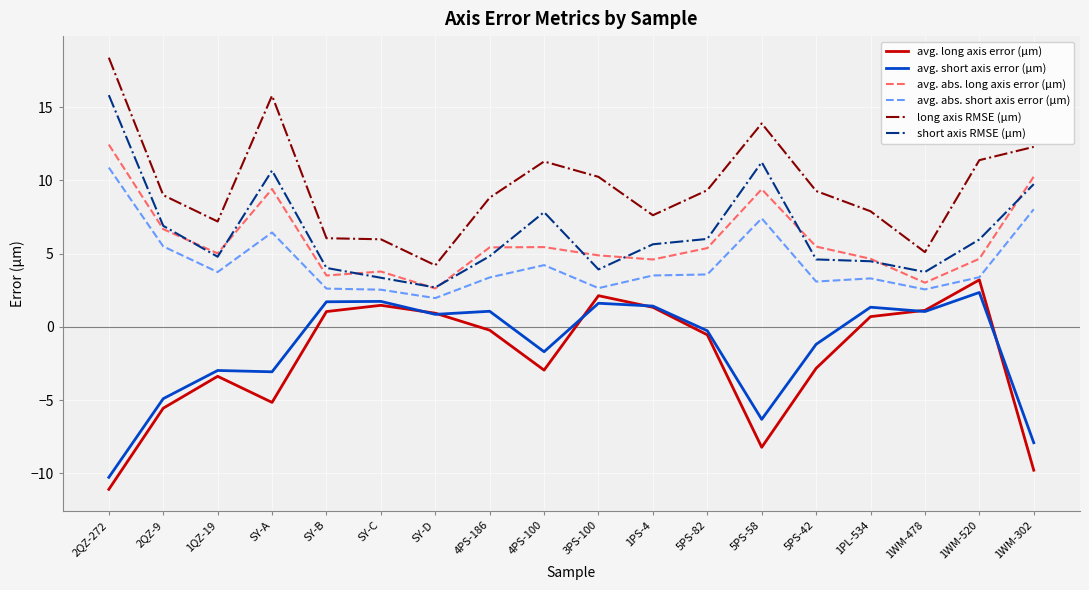

Is it true that avg. abs. long axis error (μm) equals 3.8 at SY-C?

True